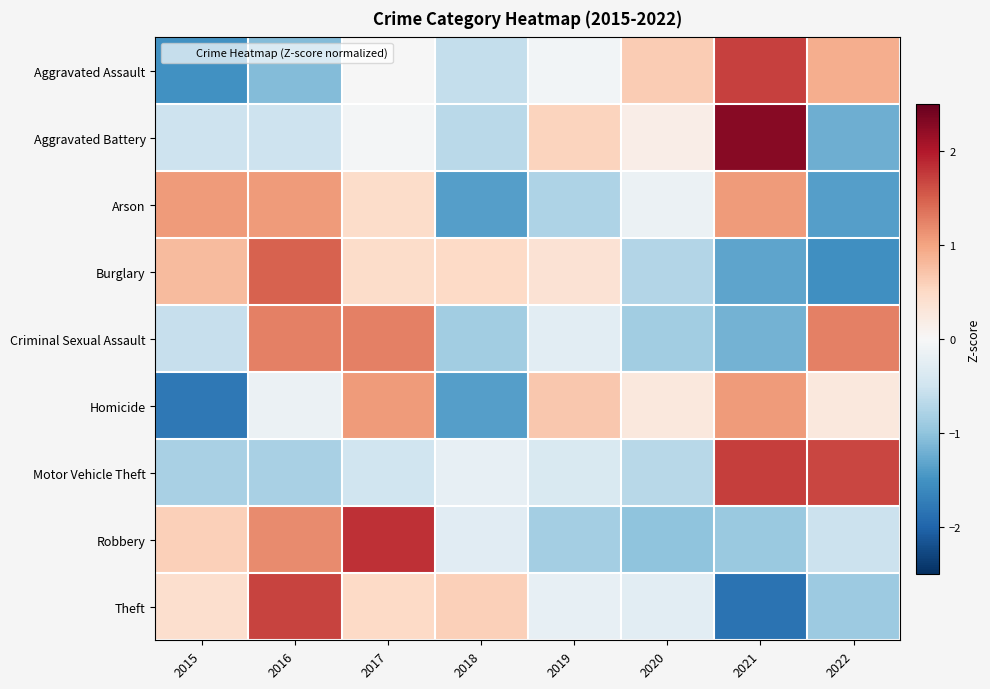

Count the number of data series in this chart.

9